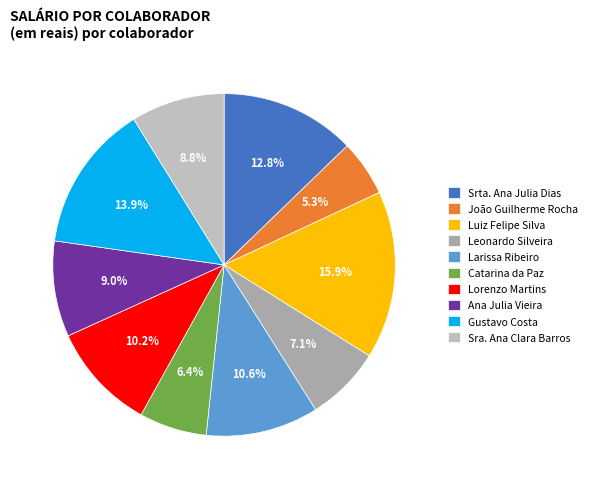

Which slice is the smallest?

João Guilherme Rocha